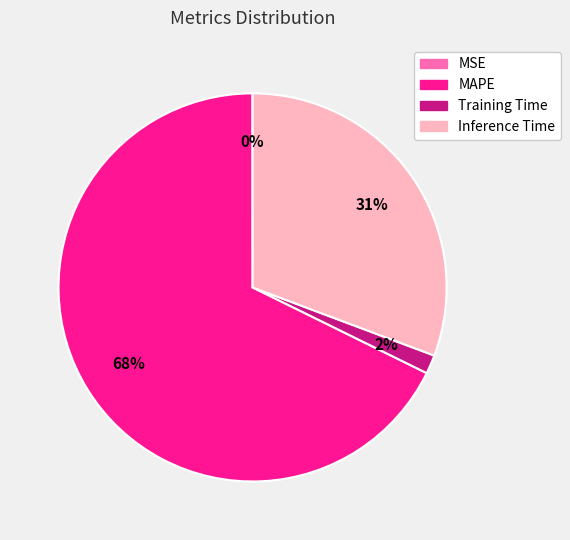

To the nearest percent, what is the average slice percentage?

25%